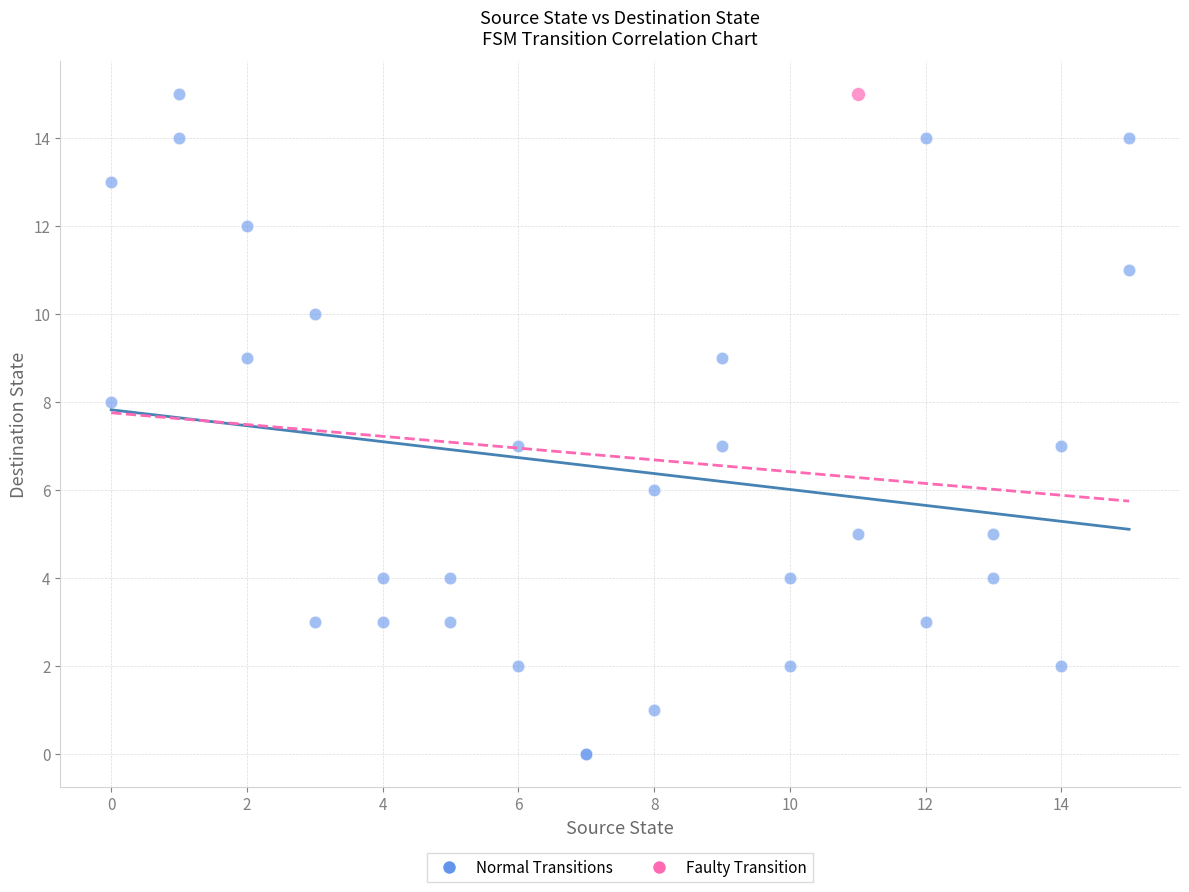

What are all the series names shown in the legend?

Normal Transitions, Faulty Transition